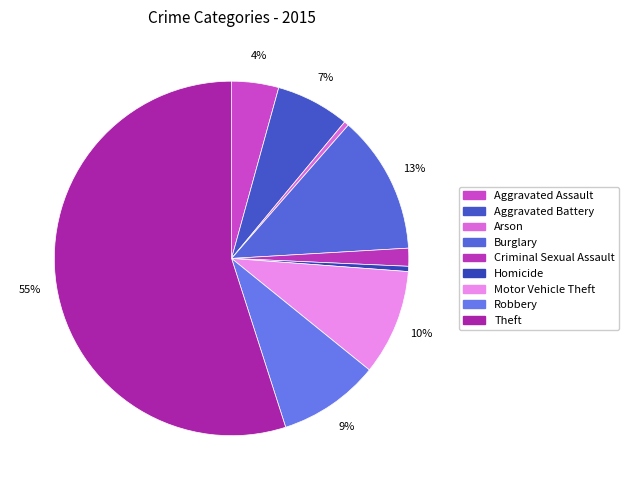

Which slice is the smallest?

Arson